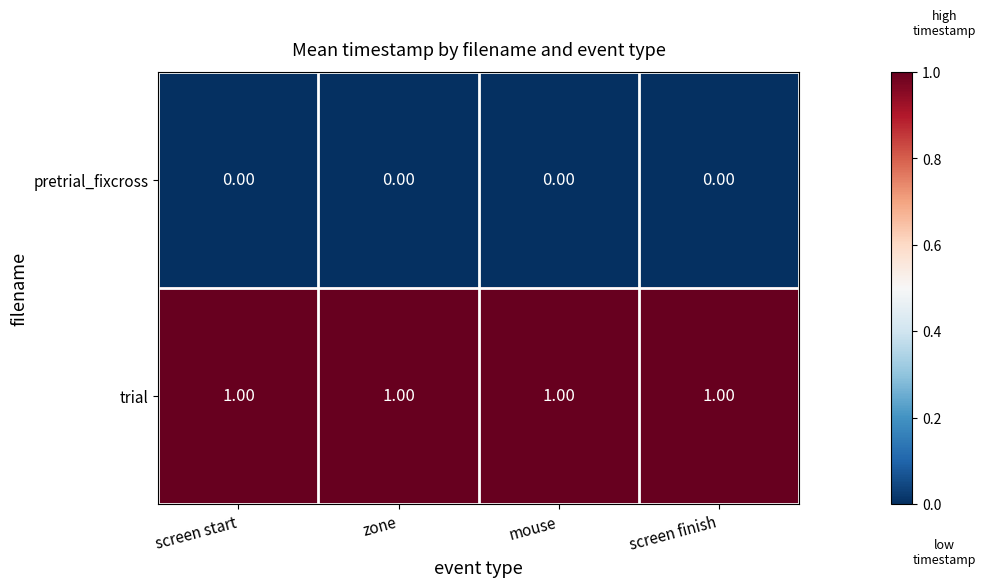

List the series in order of their peak value, lowest first.

pretrial_fixcross, trial